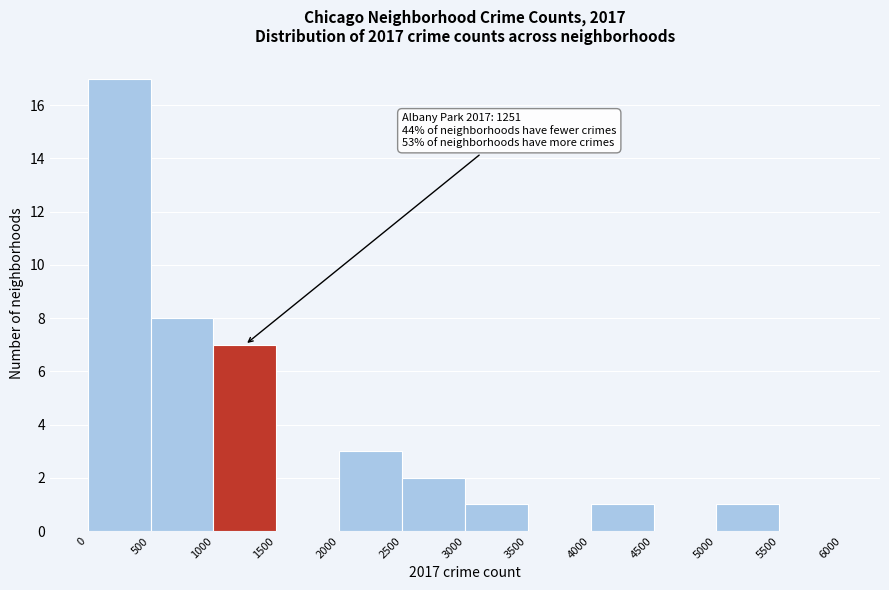

Which range on the x-axis has the tallest bar?

0 to 500